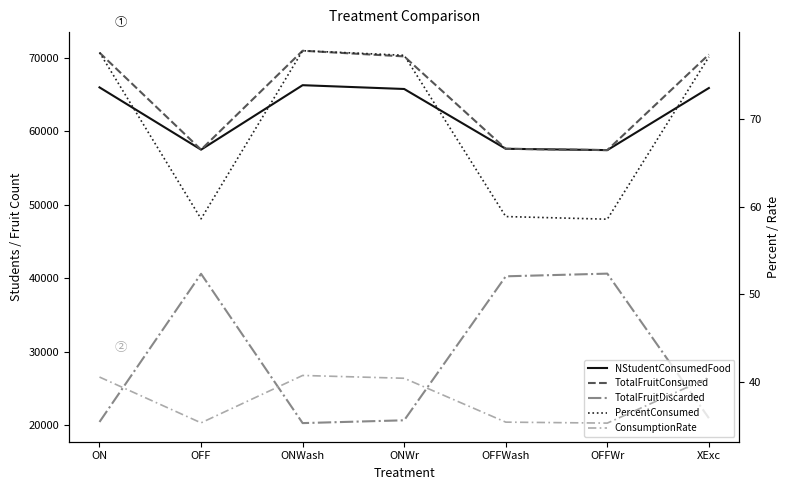

Is it true that PercentConsumed equals 25.2 at OFFWash?

False